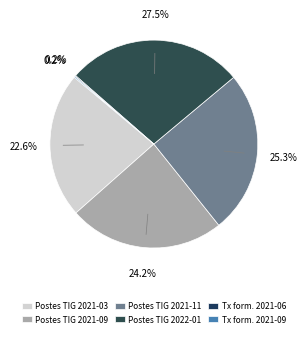

How many segments does this pie chart have?

6